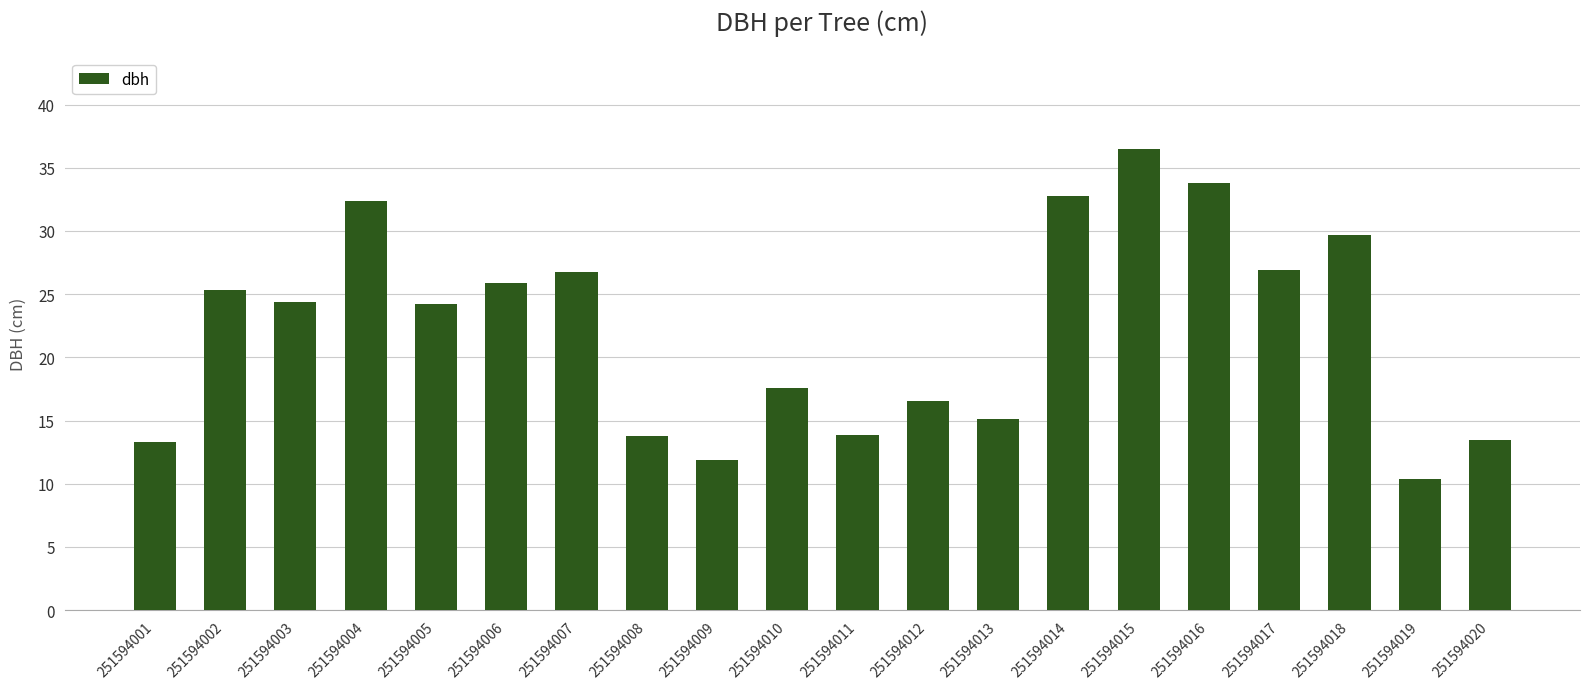

Are the bars grouped side by side (vs. stacked)?

No